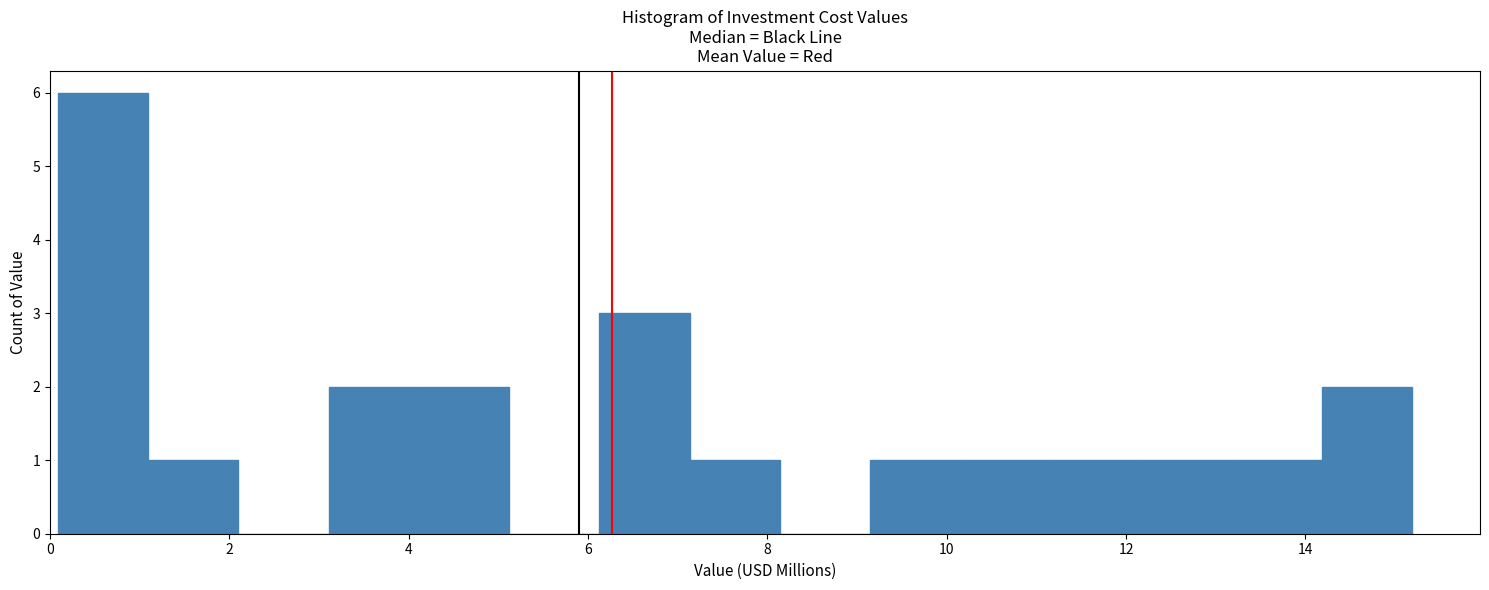

How tall is the bar that spans 10.2 to 11.2 on the x-axis? Neither the bar edges nor the heights are printed on the chart, so give them approximately, as read against the axes.

1